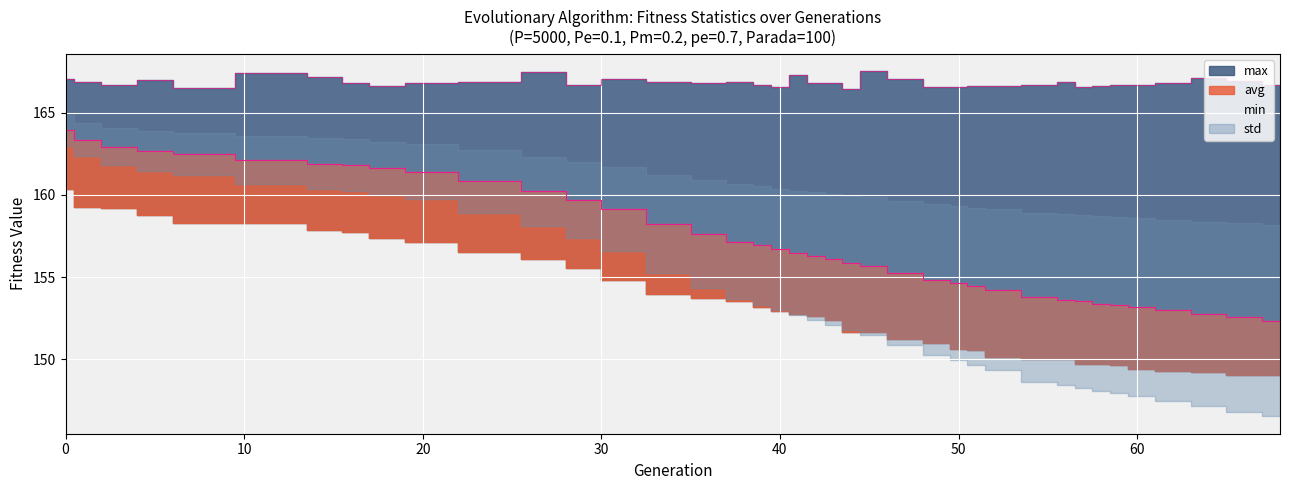

Where is avg nearest to the value 158?

34